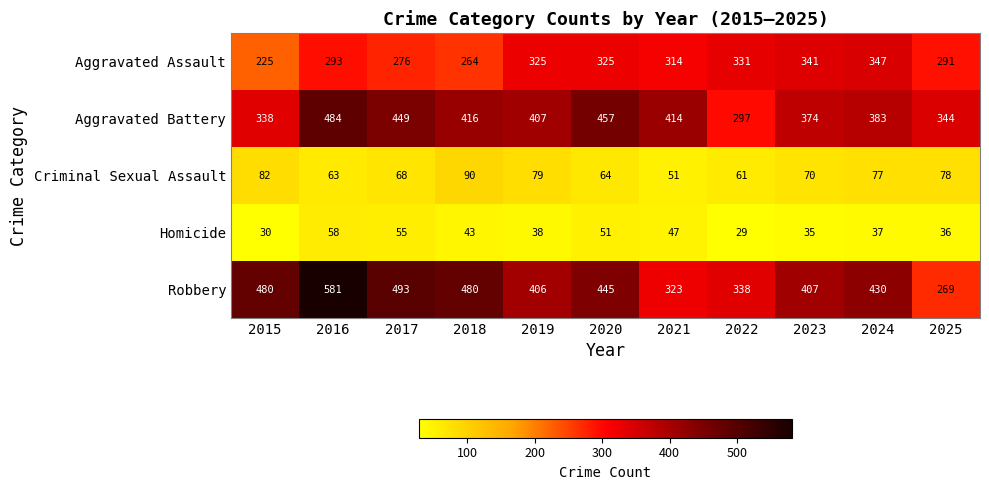

What is the total value across all series at 2015?

1155